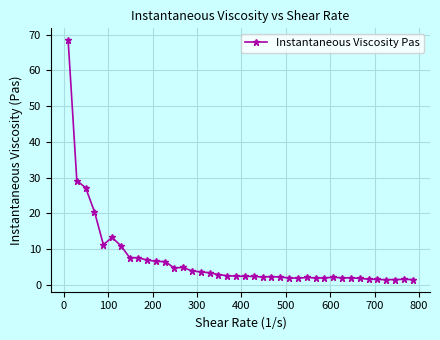

What is the difference between the second highest and minimum values?

27.8